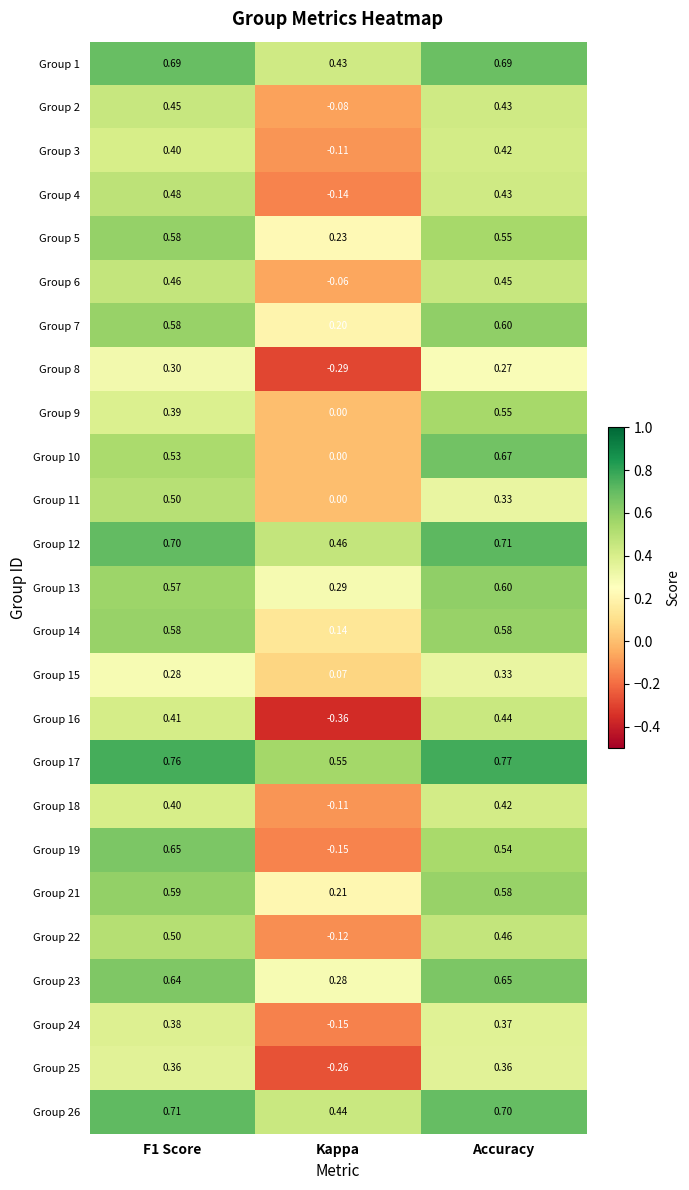

Which series has the largest total across all categories?

Group 17